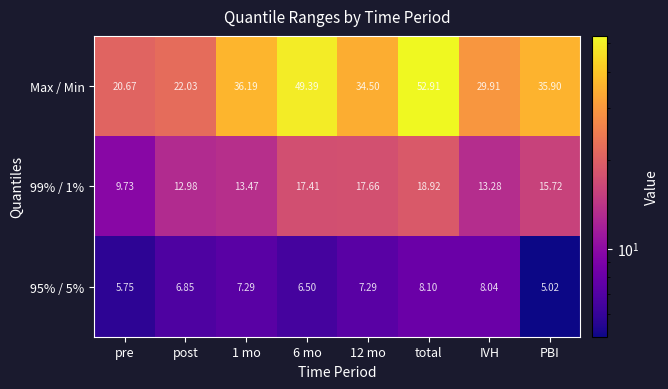

Which series has the largest range (max minus min)?

Max / Min